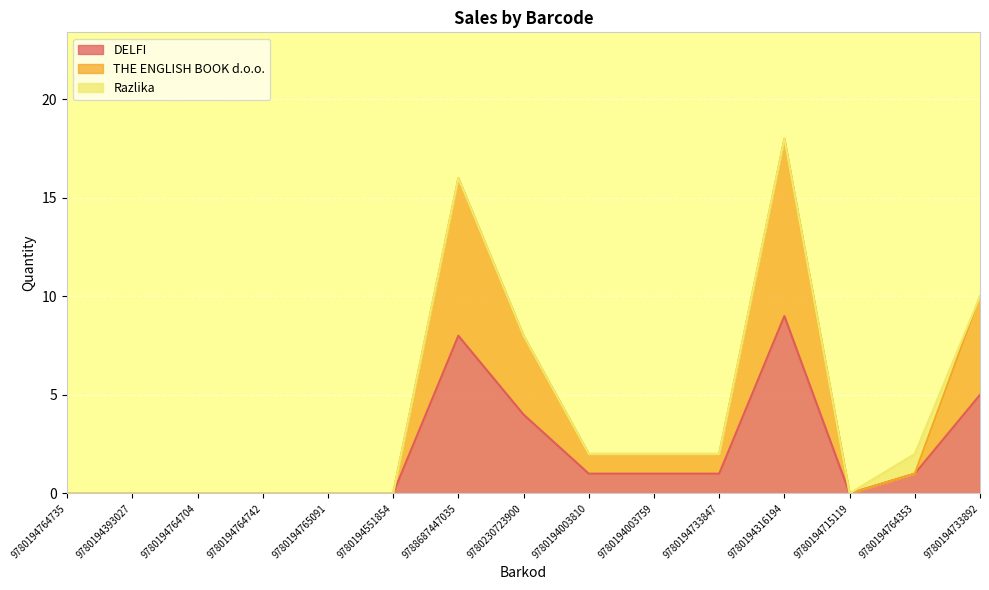

How many values in the DELFI series are below 1?

7